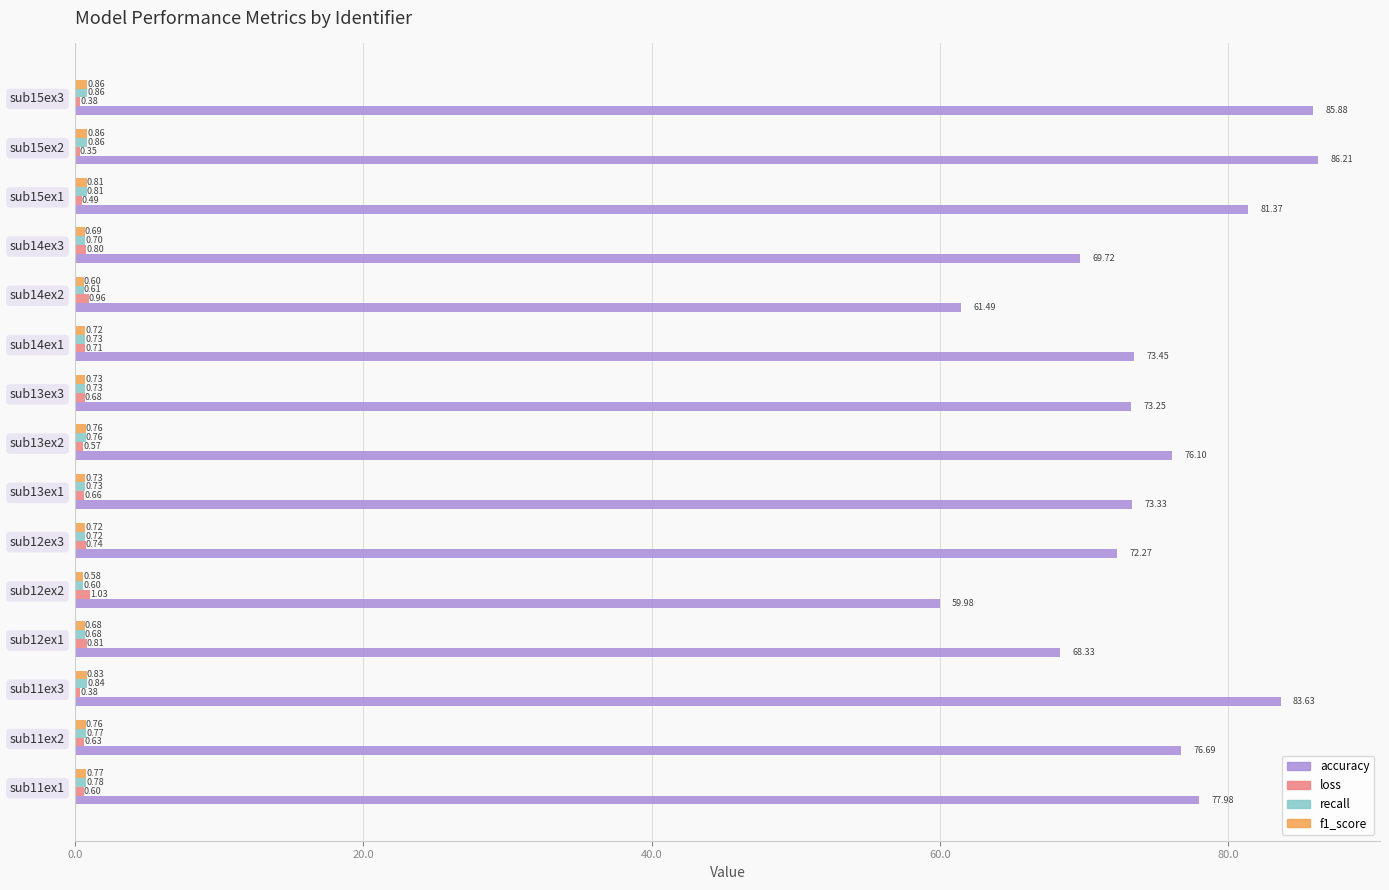

What is the difference between the highest and lowest values at sub12ex2?

59.4